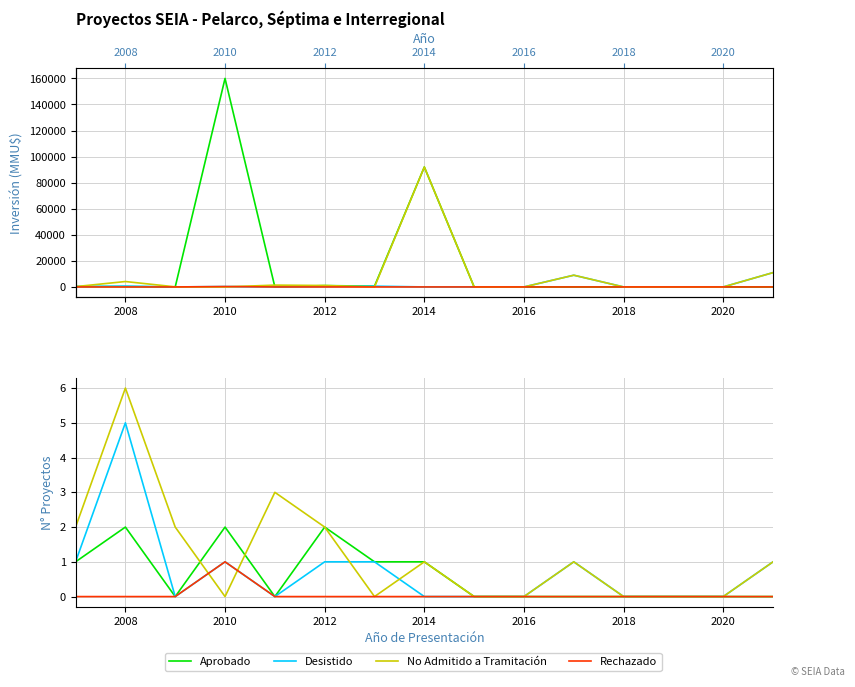

What is the difference between the maximum and minimum values in the Desistido series?

5